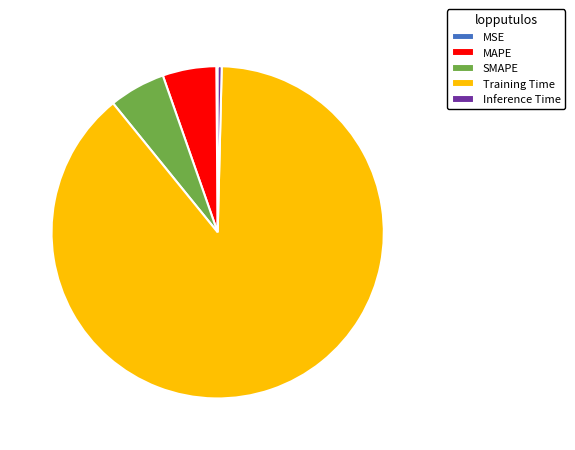

Is the sum of SMAPE and Inference Time greater than half?

No